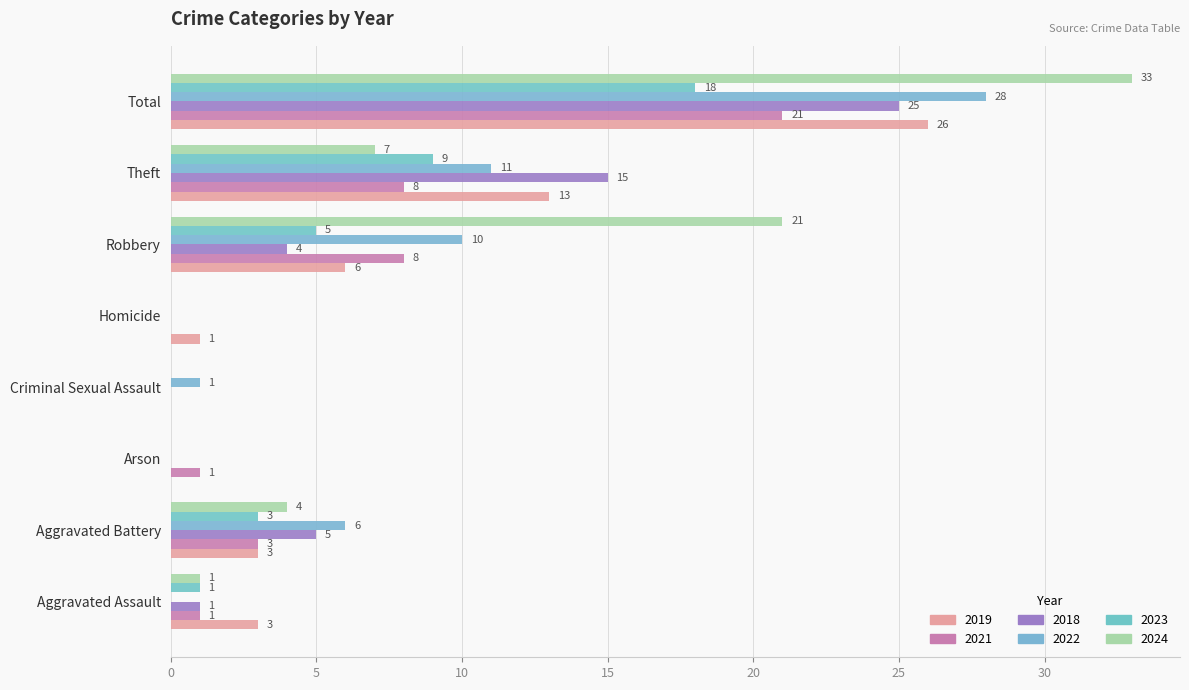

Which series has the largest total across all categories?

2024